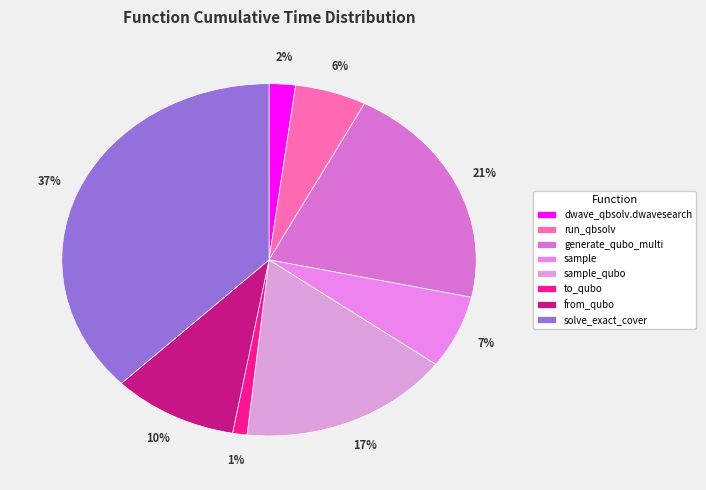

What portion of the pie excludes from_qubo?

90.2%